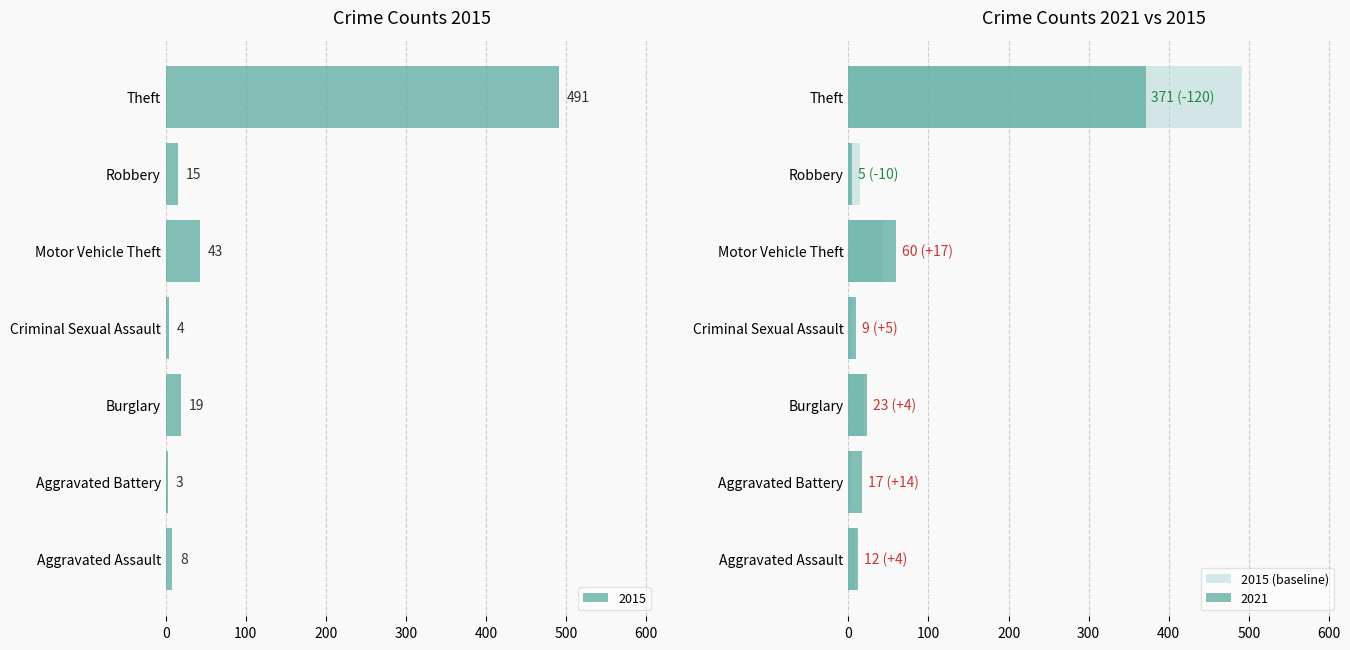

Where is the data nearest to the value 247?

400